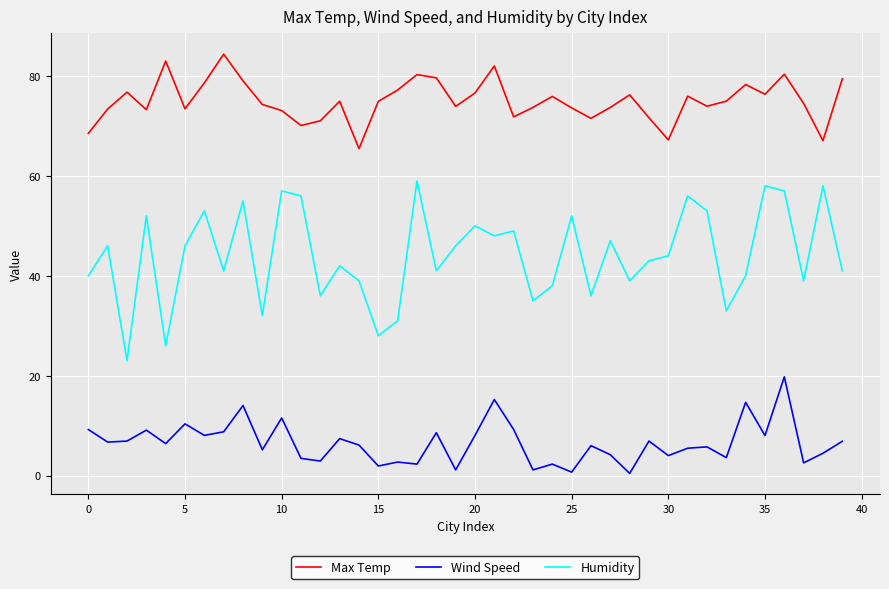

What is the difference between the maximum and minimum values in the Wind Speed series?

19.3